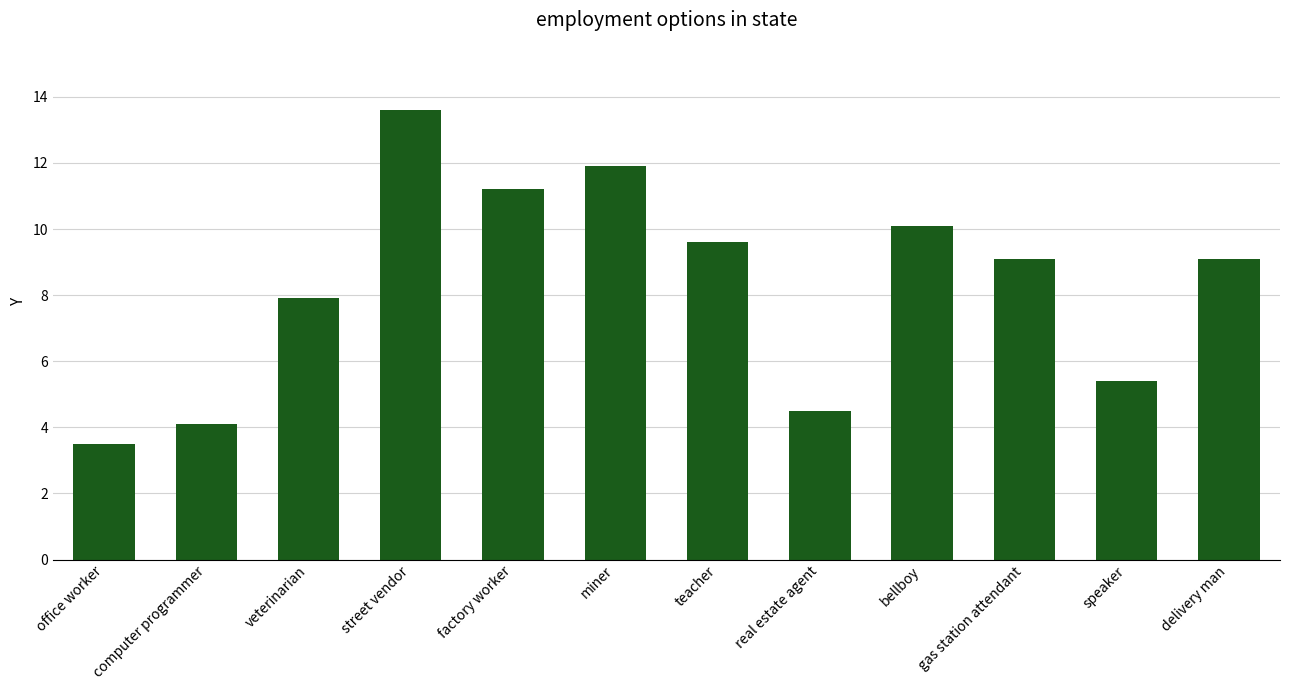

Reading left to right, what are all the values shown in this chart?

office worker=3.5	computer programmer=4.1	veterinarian=7.9	street vendor=13.6	factory worker=11.2	miner=11.9	teacher=9.6	real estate agent=4.5	bellboy=10.1	gas station attendant=9.1	speaker=5.4	delivery man=9.1